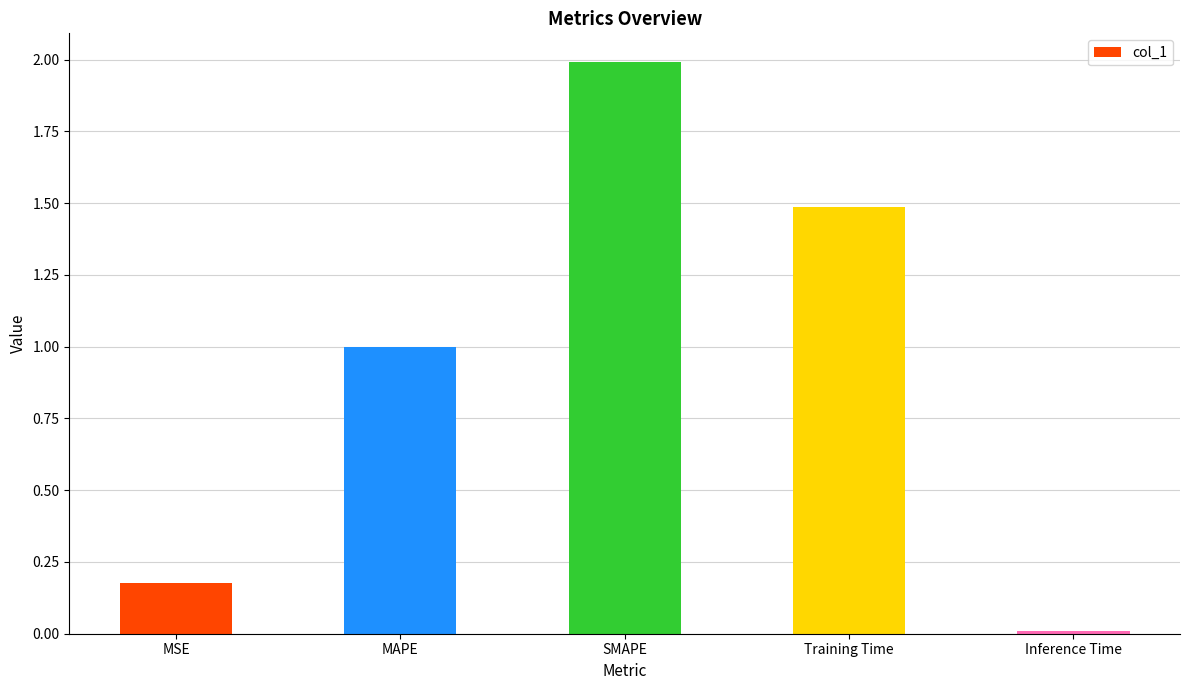

What is the sum of the values at MAPE and SMAPE?

3.0